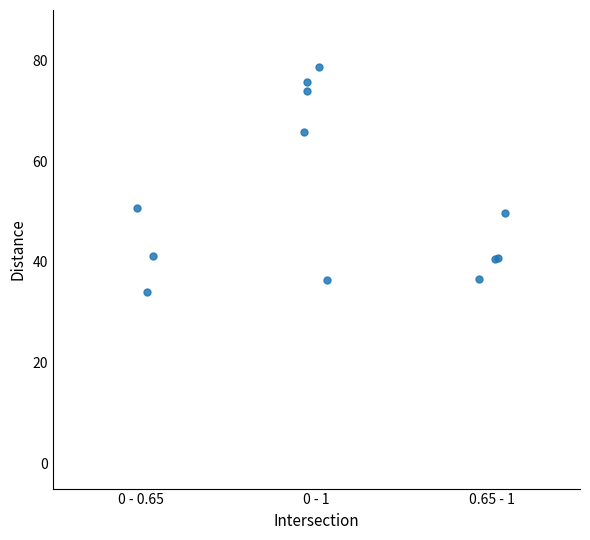

What Y value in the scatter plot is closest to 56?

50.8